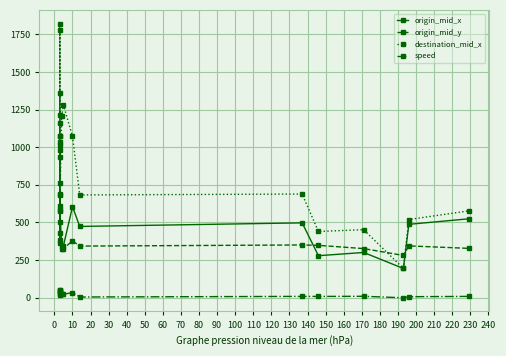

Which series has the largest total across all categories?

destination_mid_x